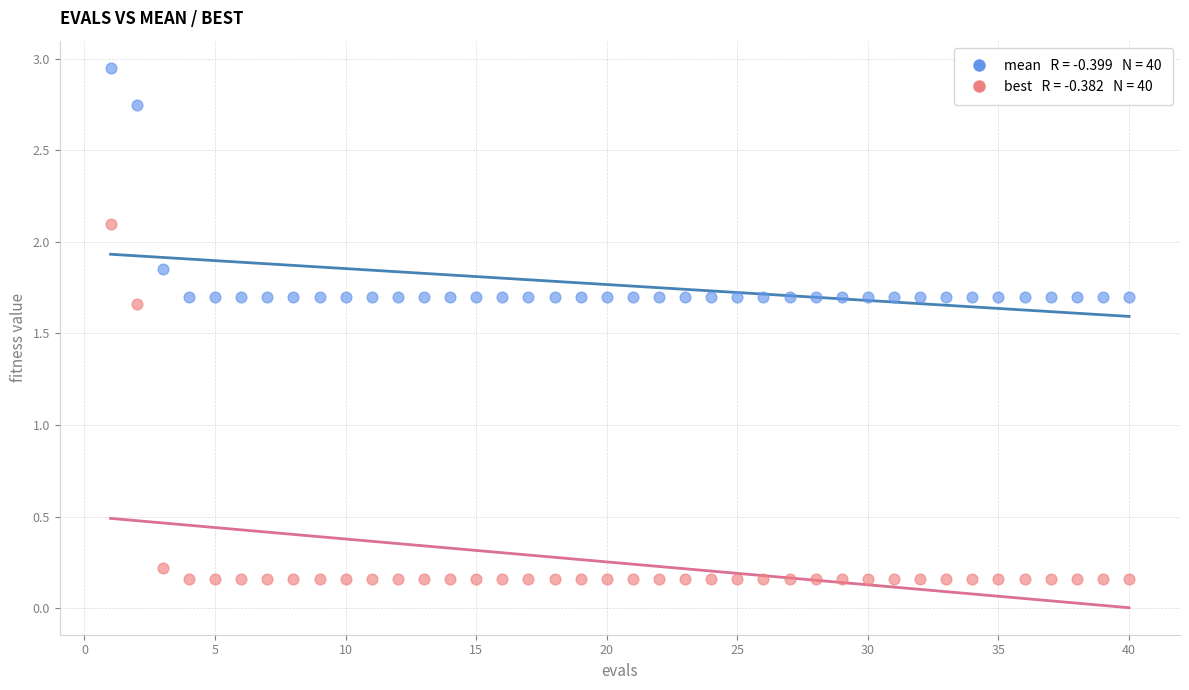

Across all data points, what is the range of Y values (max minus min)?

2.8